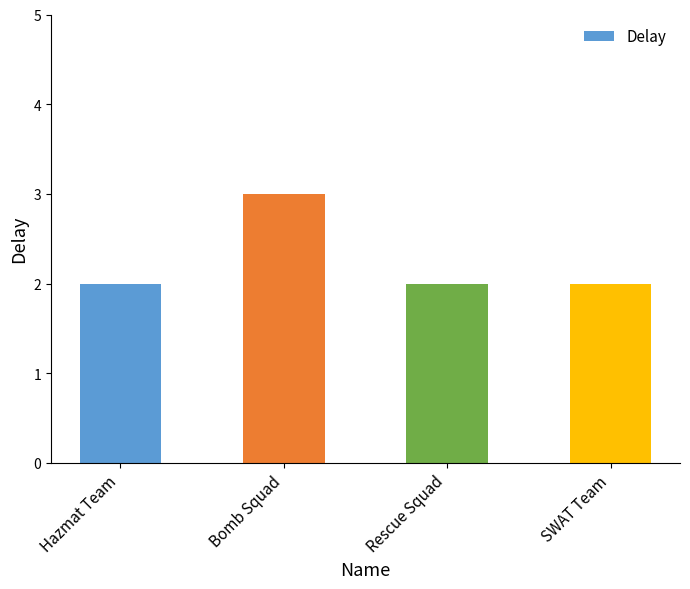

Reading left to right, transcribe all the data shown in this chart.

Hazmat Team=2	Bomb Squad=3	Rescue Squad=2	SWAT Team=2